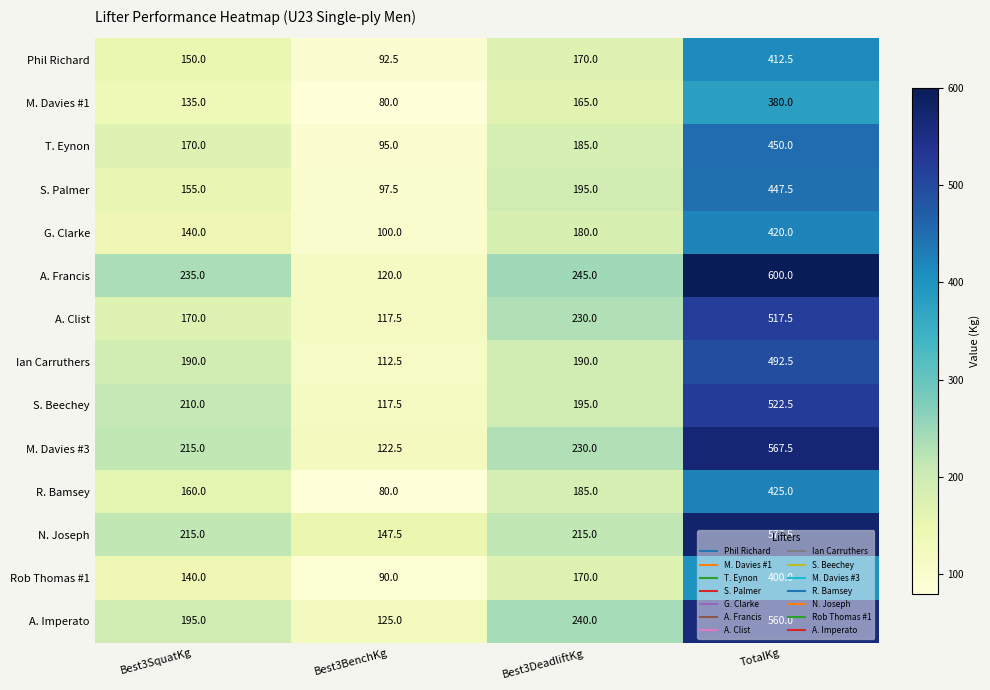

Where is Phil Richard nearest to the value 252?

Best3DeadliftKg